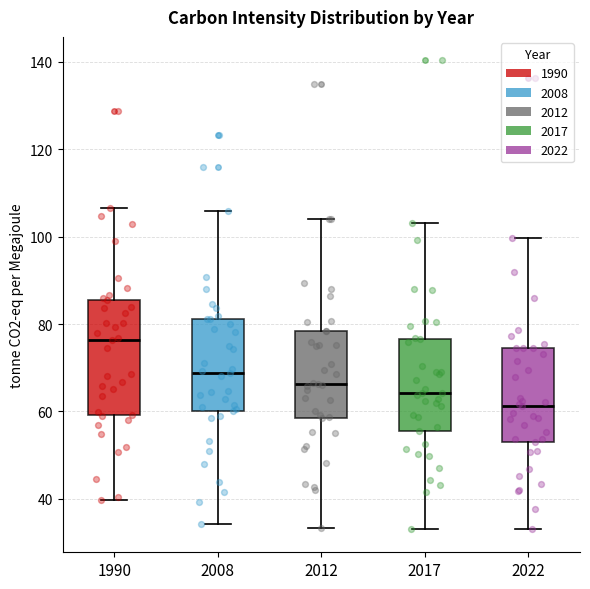

Reading left to right, transcribe this box plot: for each box, give where its median line is, the range the box spans, and where its two whiskers end, as read against the y-axis. The values are not printed on the chart, so give them approximately, as read against the axis.

1990: median 76, box 60 to 86, whiskers 40 to 106
2008: median 68, box 60 to 82, whiskers 34 to 106
2012: median 66, box 58 to 78, whiskers 34 to 104
2017: median 64, box 56 to 76, whiskers 34 to 104
2022: median 62, box 54 to 74, whiskers 34 to 100